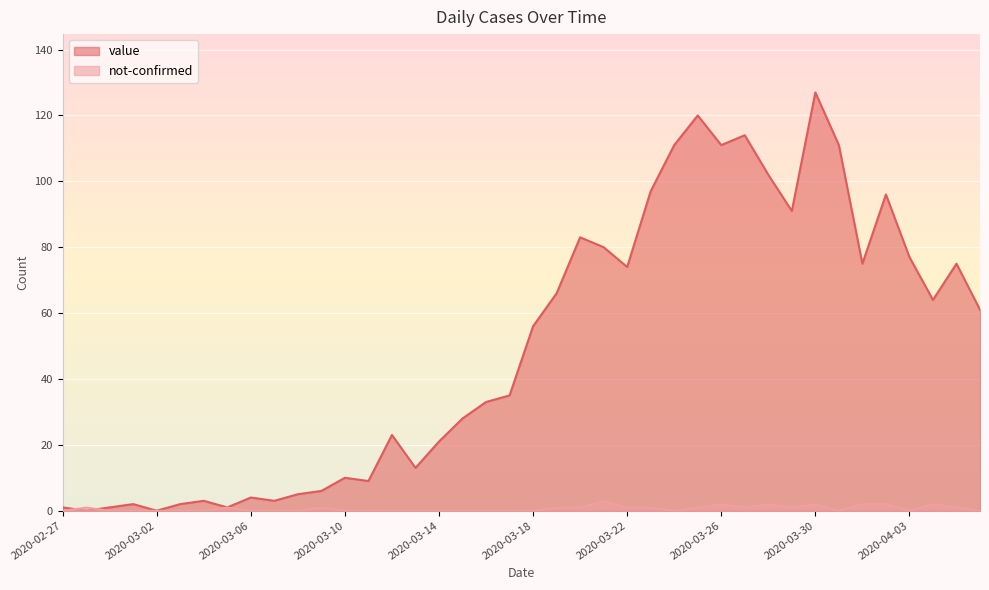

How many not-confirmed values are between 0 and 1?

33